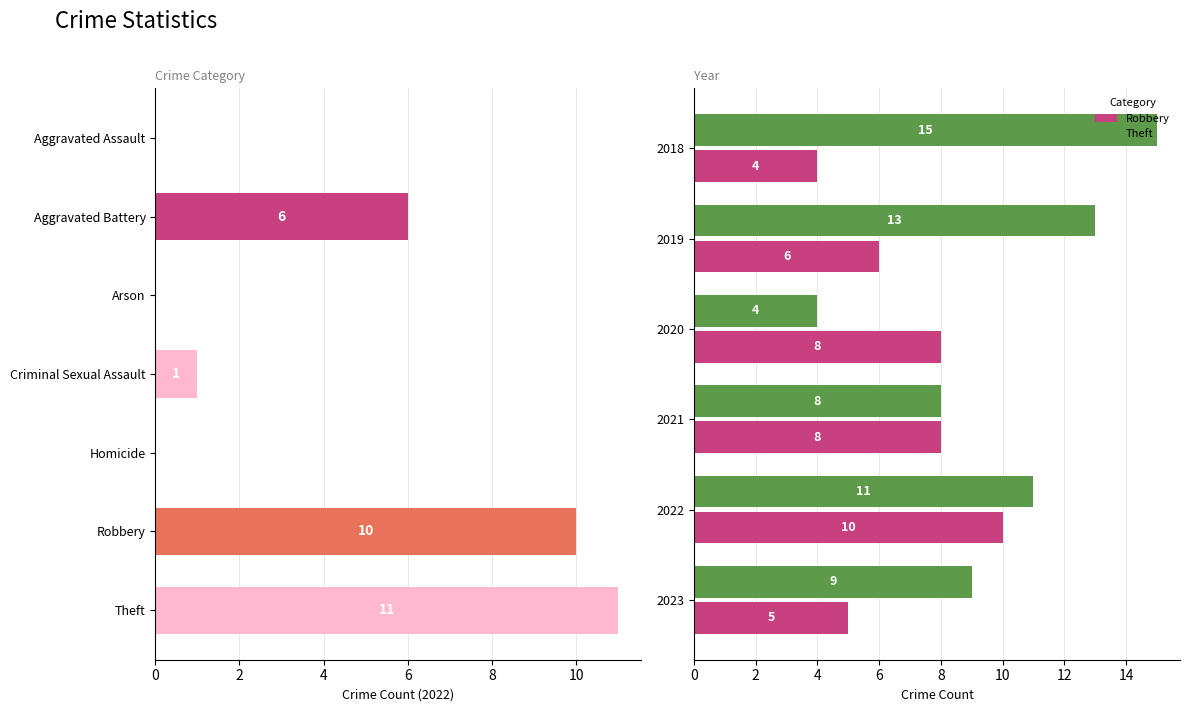

What is the difference between the highest and lowest values at 2018?

11